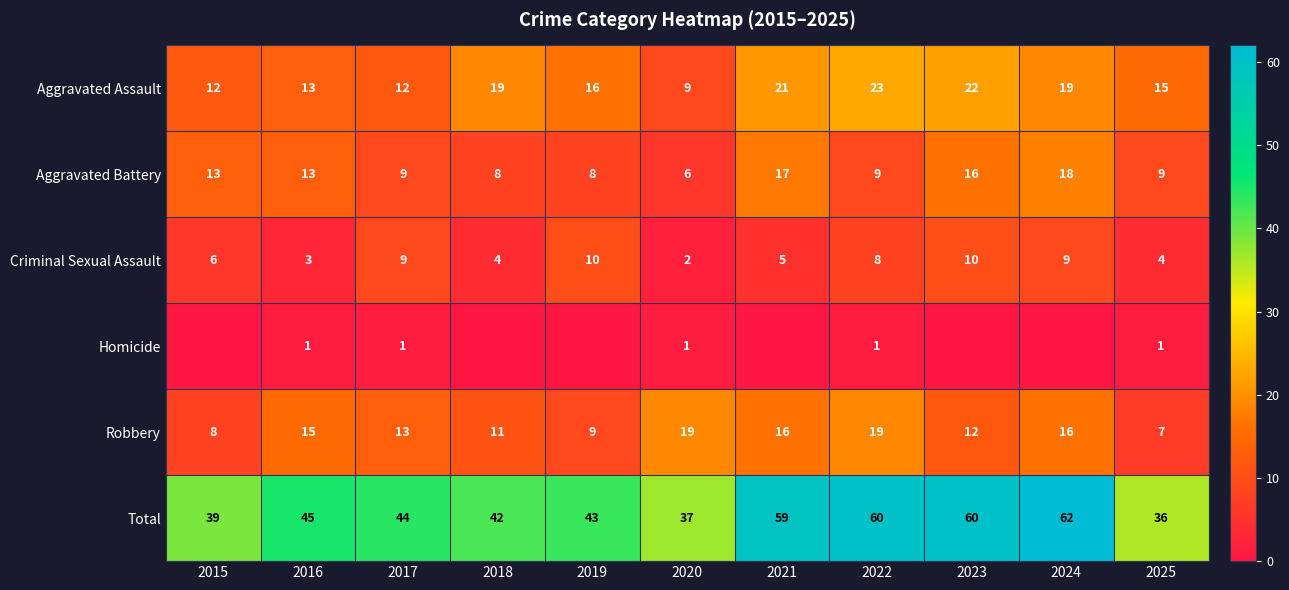

Is it true that Aggravated Battery equals 9 at 2017?

True